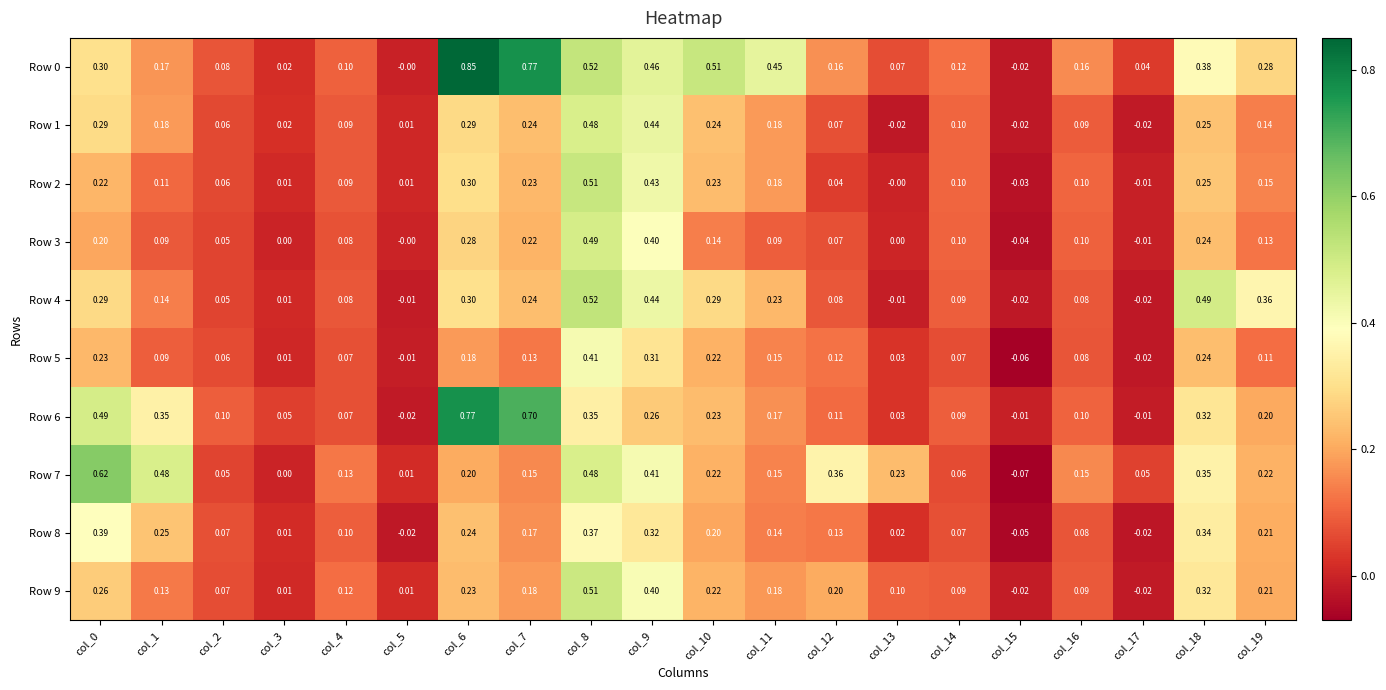

Is the value of Row 1 at col_13 greater than the value of Row 9 at col_18?

No